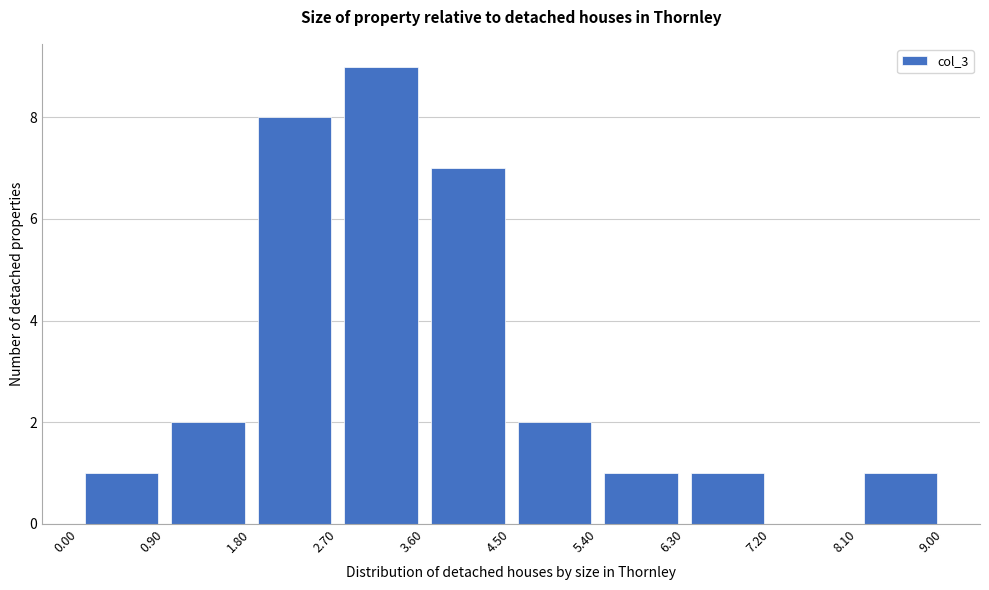

Which range on the x-axis has the tallest bar?

2.70 to 3.60